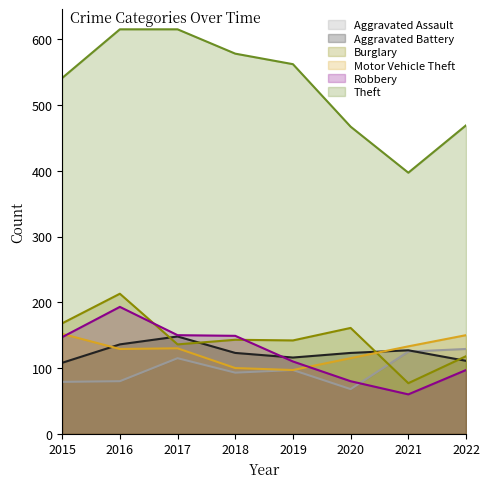

At which label does Theft reach its minimum?

2021